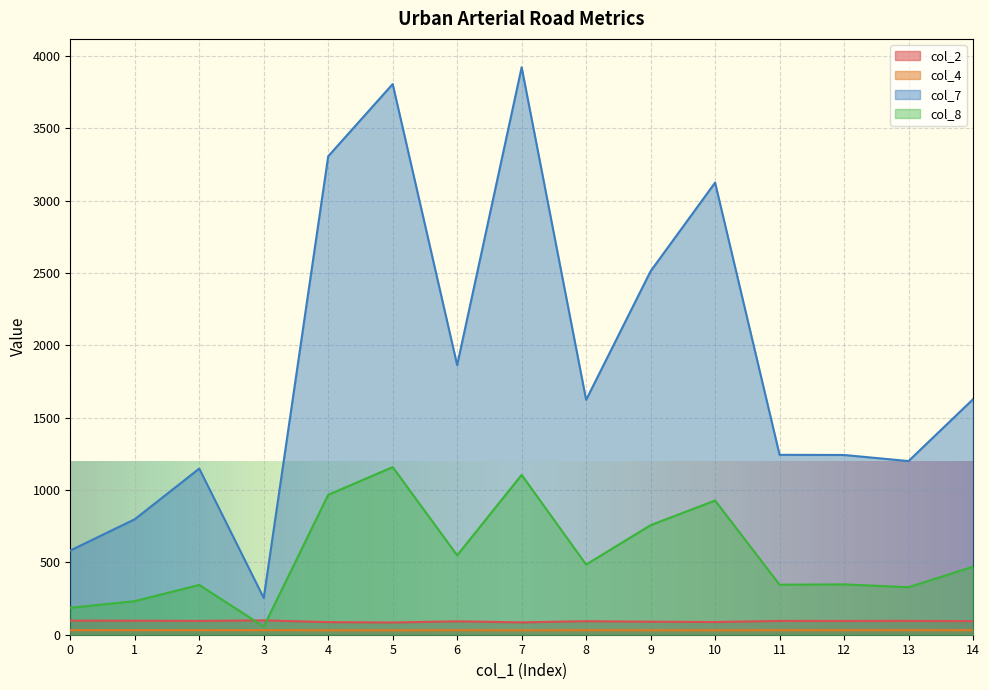

List the labels in order of col_4 value, smallest first.

5, 7, 4, 10, 9, 6, 8, 14, 12, 11, 2, 13, 1, 0, 3